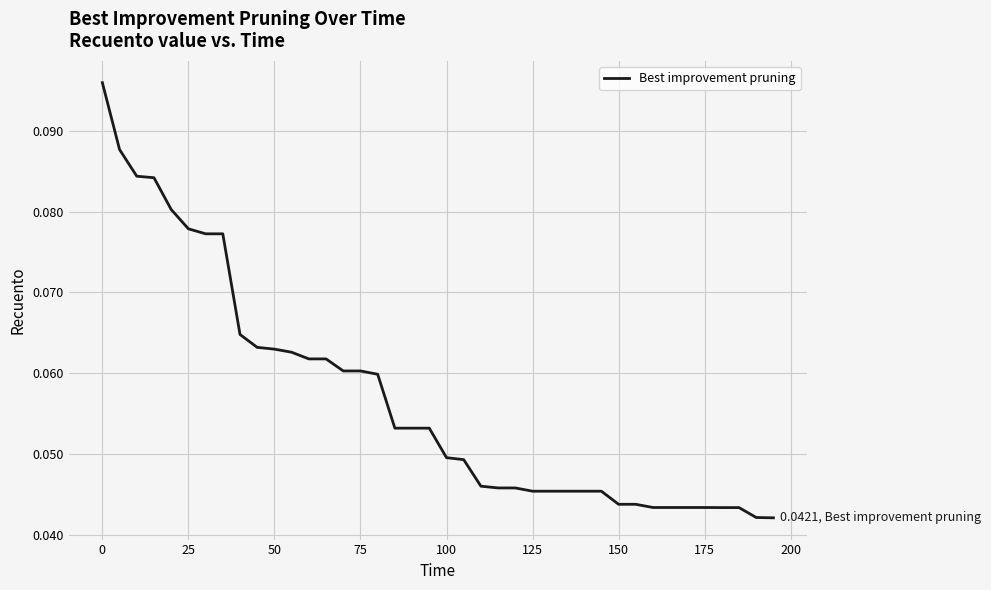

How many lines are shown in the chart?

1